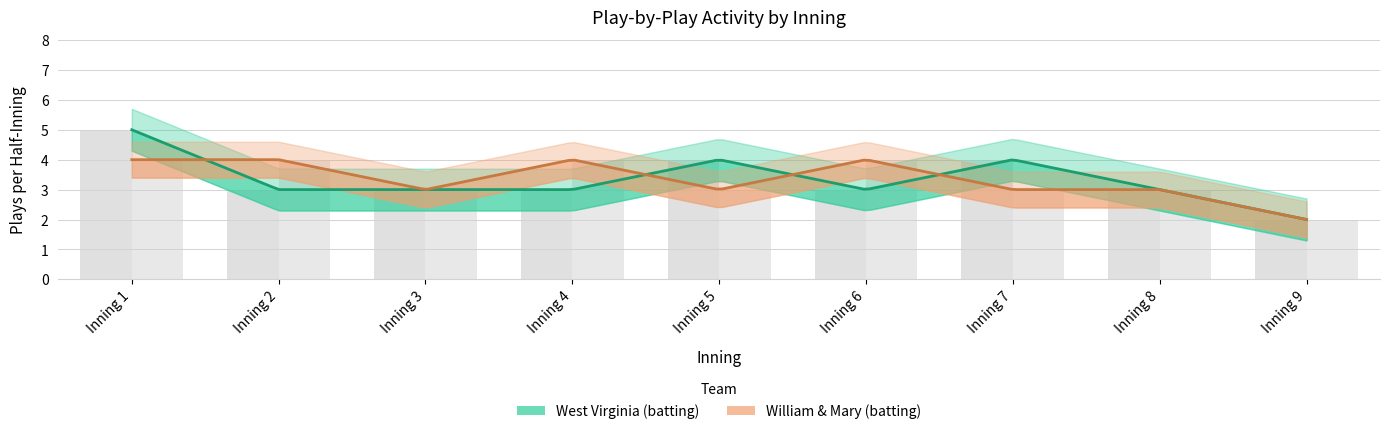

How many William & Mary (batting) values are between 3 and 4?

8